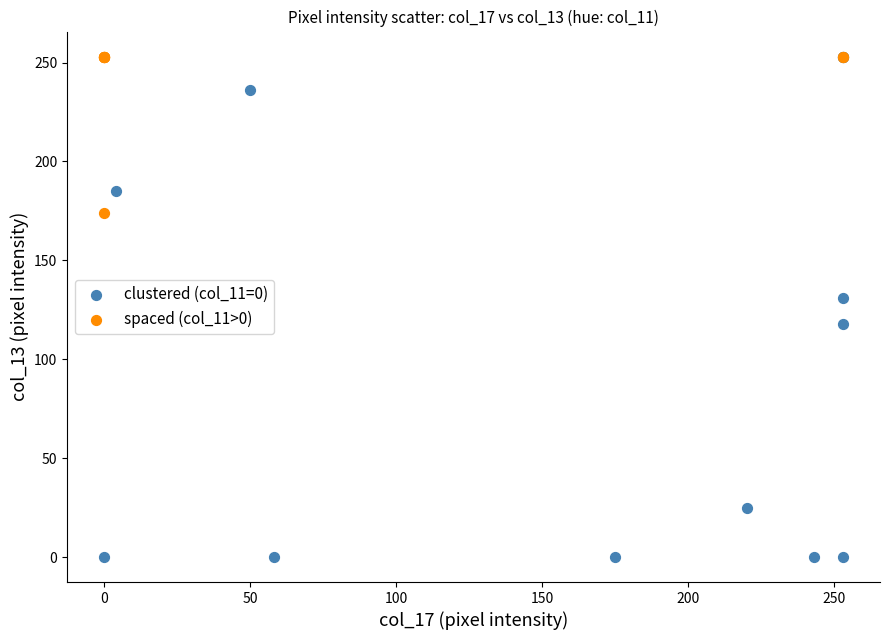

What are all the series names shown in the legend?

clustered (col_11=0), spaced (col_11>0)